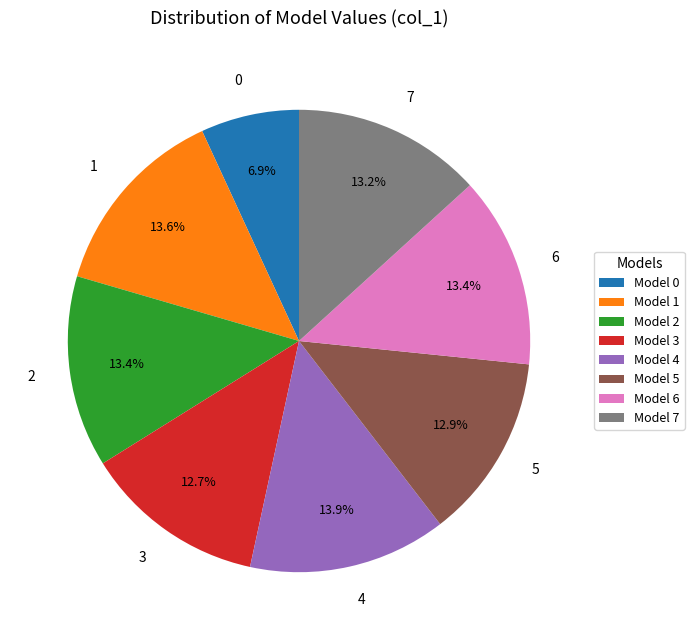

Is it true that 3 is 13% of the pie?

True